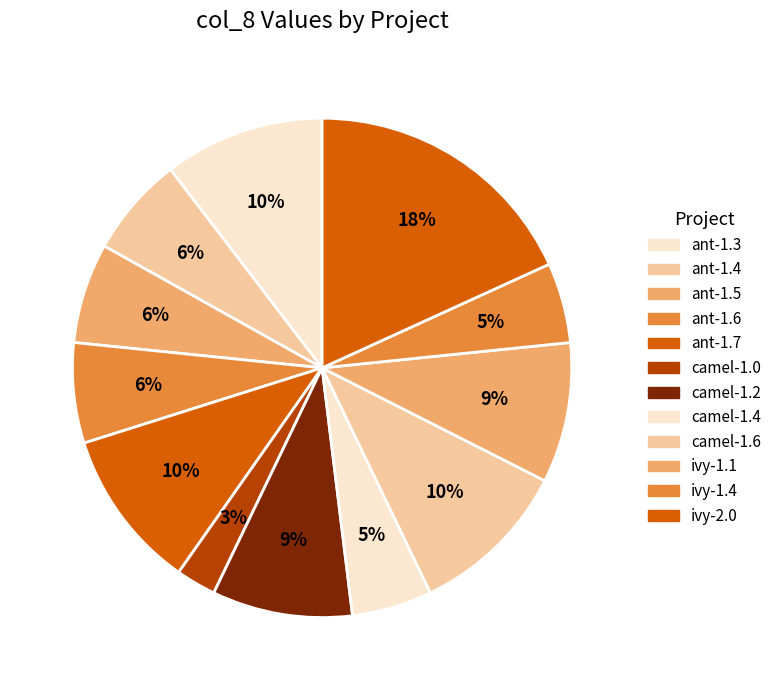

The ant-1.6 slice represents 6% of the pie. True or false?

True